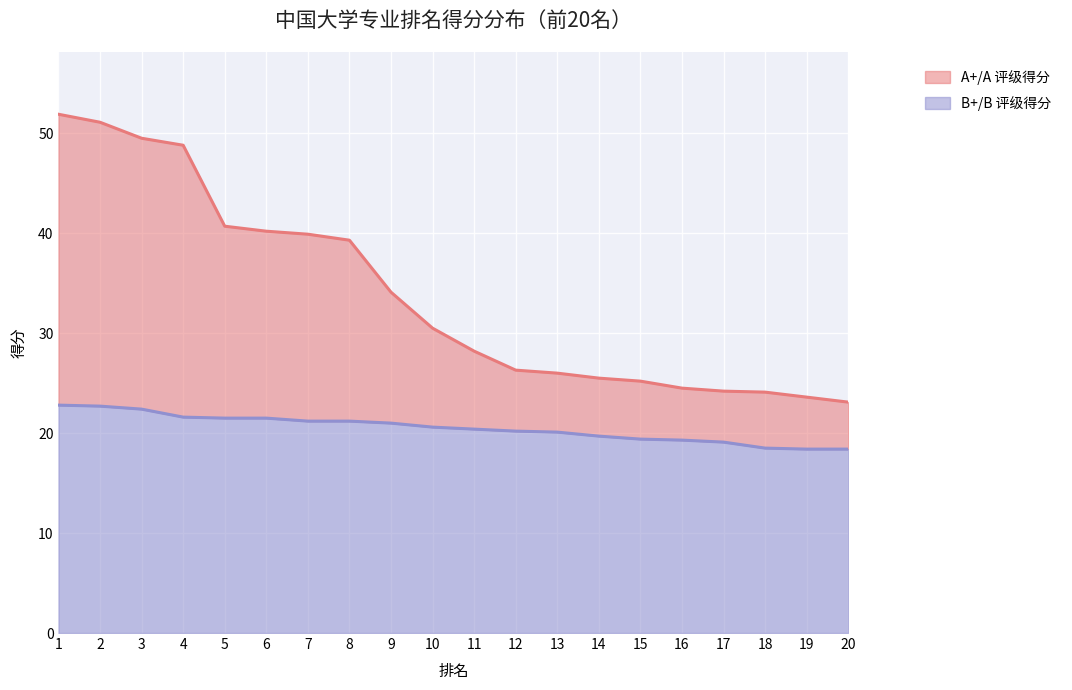

What is the minimum value shown in the chart?

18.4